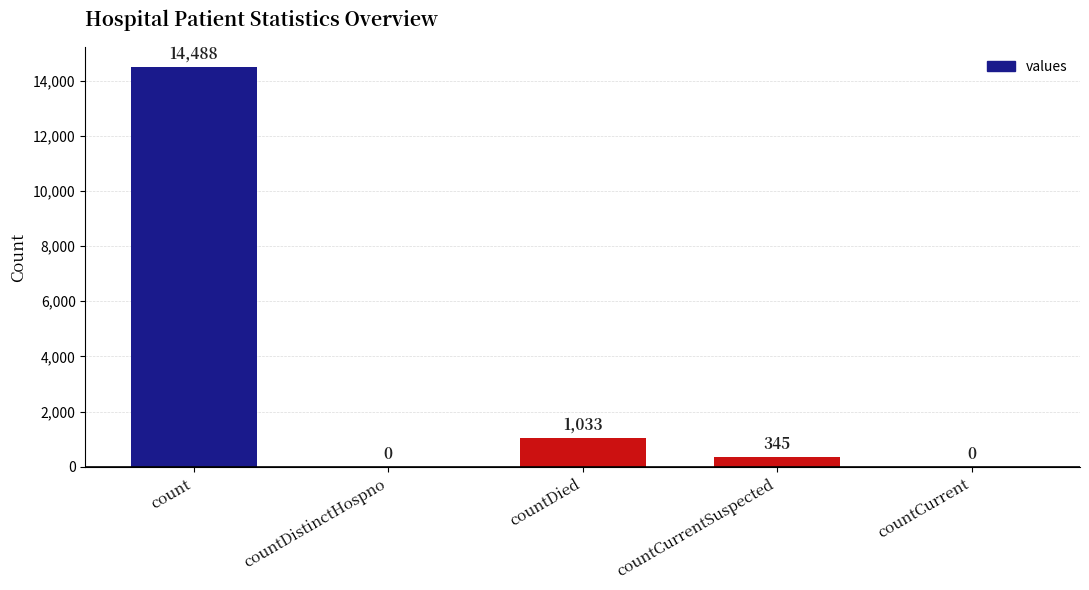

Reading left to right, transcribe all the data shown in this chart.

14488	0	1033	345	0